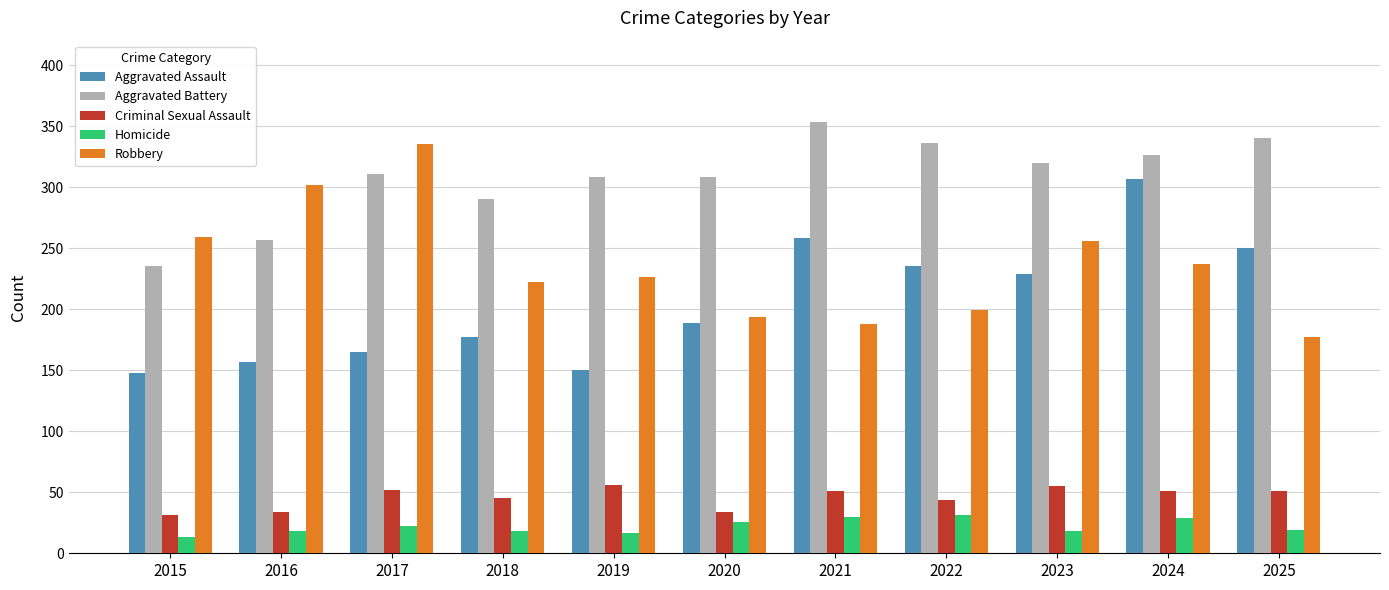

List the series in order of their peak value, lowest first.

Homicide, Criminal Sexual Assault, Aggravated Assault, Robbery, Aggravated Battery